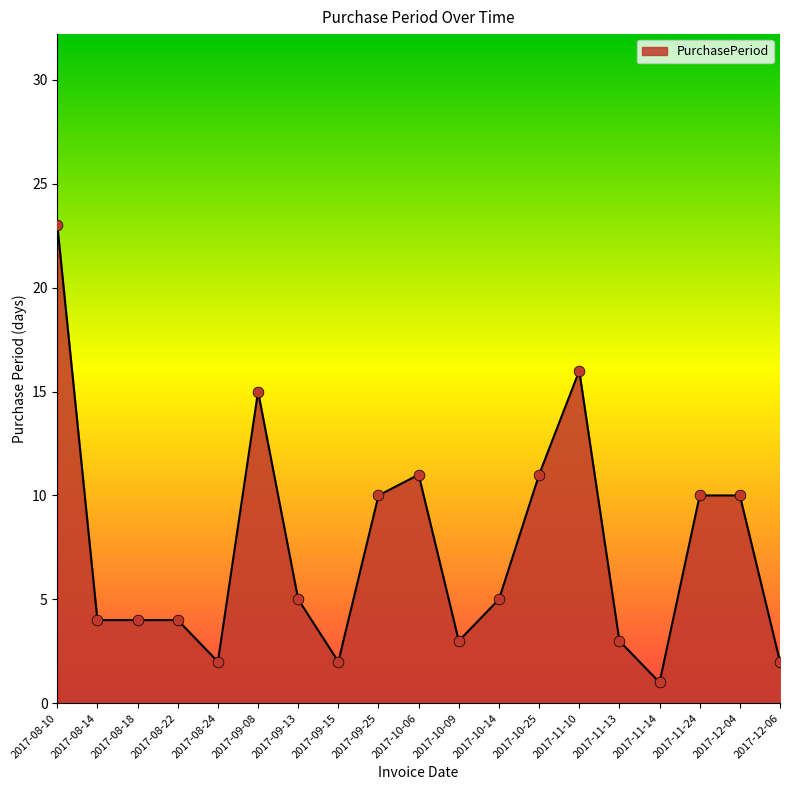

What is the change in value from 2017-12-04 to 2017-12-06?

-8